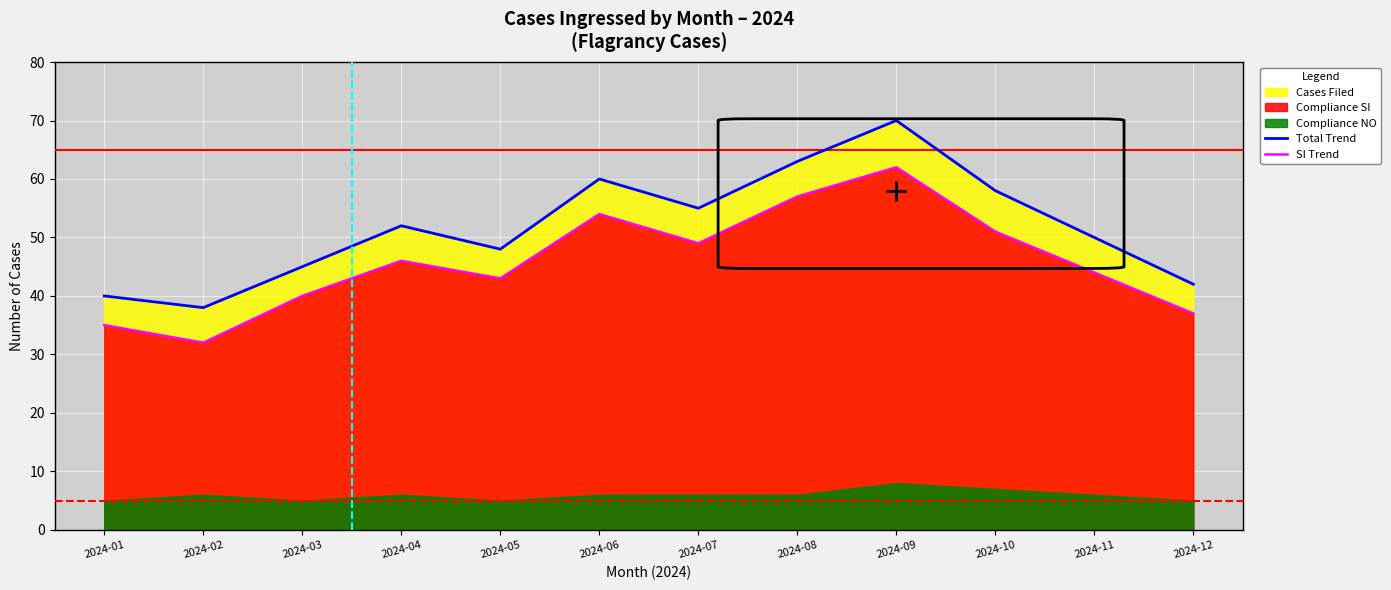

Is it true that Total Trend equals 45 at 2024-03?

True